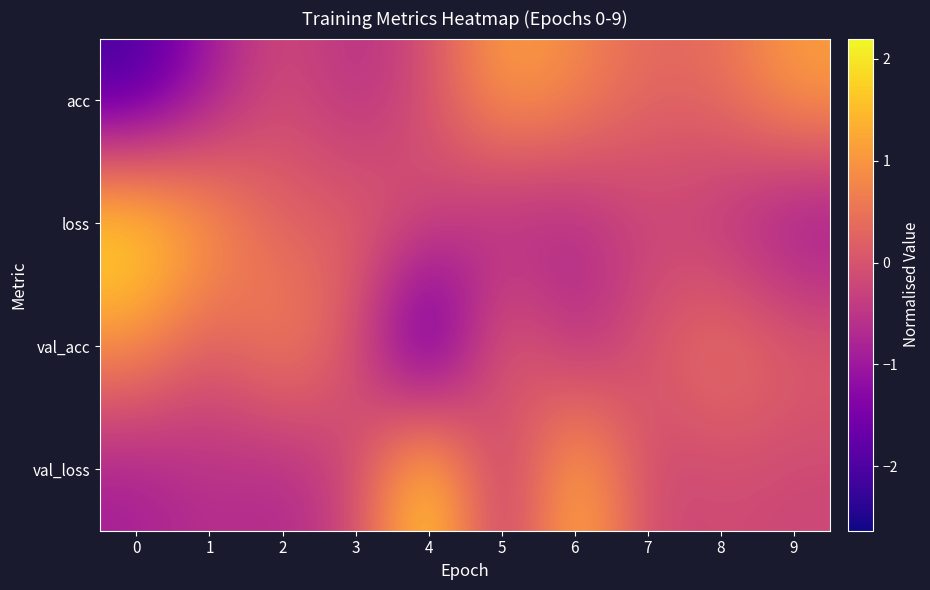

At which category is the sum across all series the highest?

6